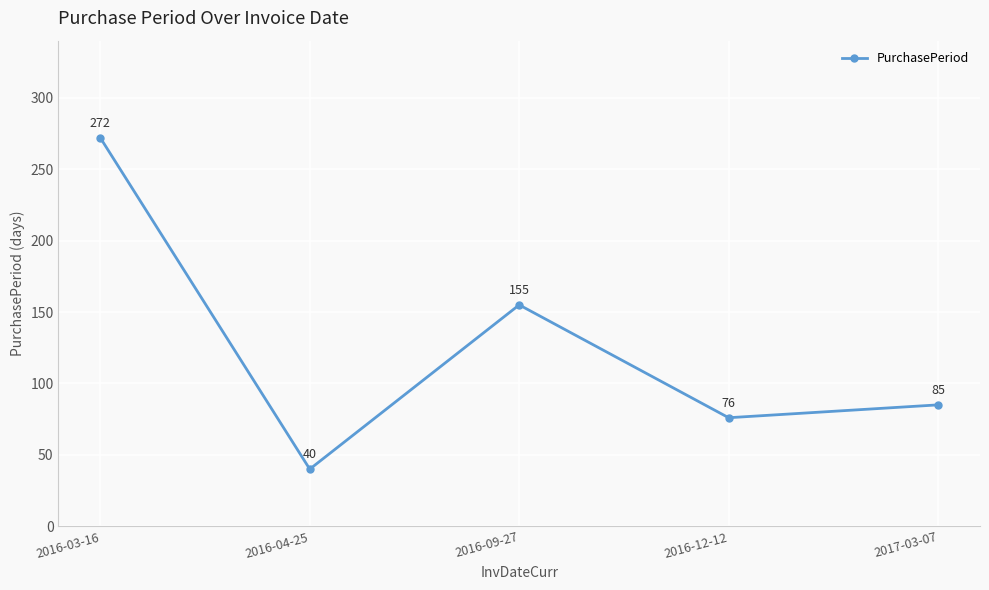

What is the approximate value at 2016-04-25, to the nearest 5?

40